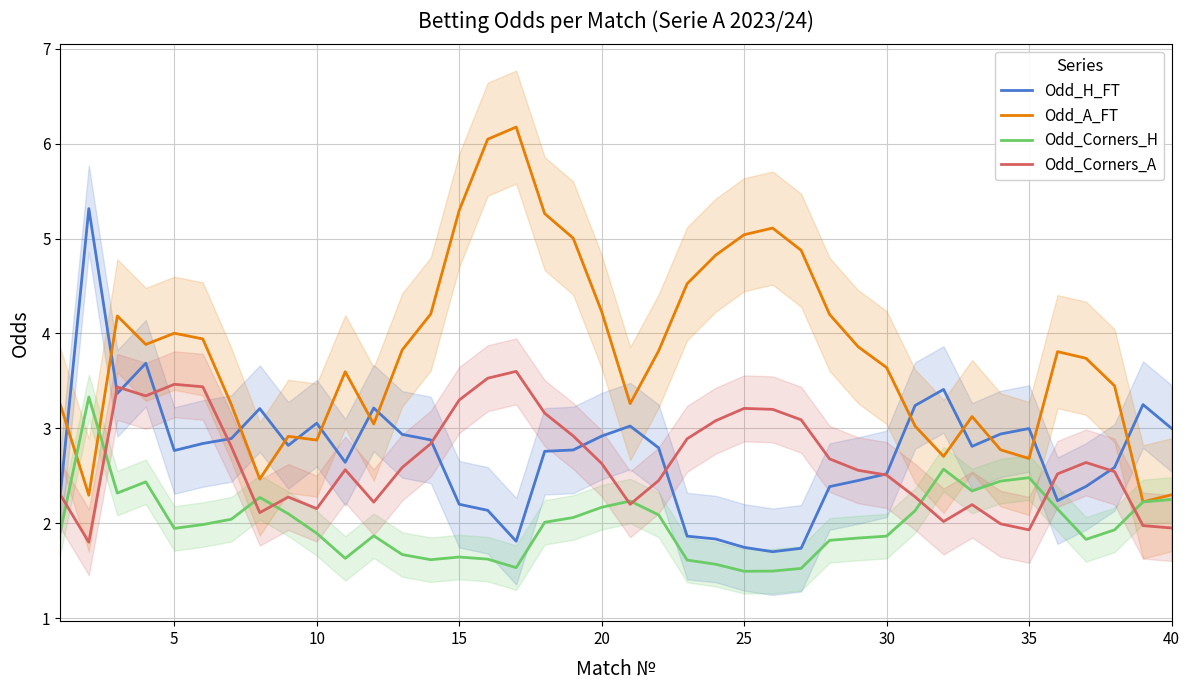

Does the chart have visible grid lines?

Yes